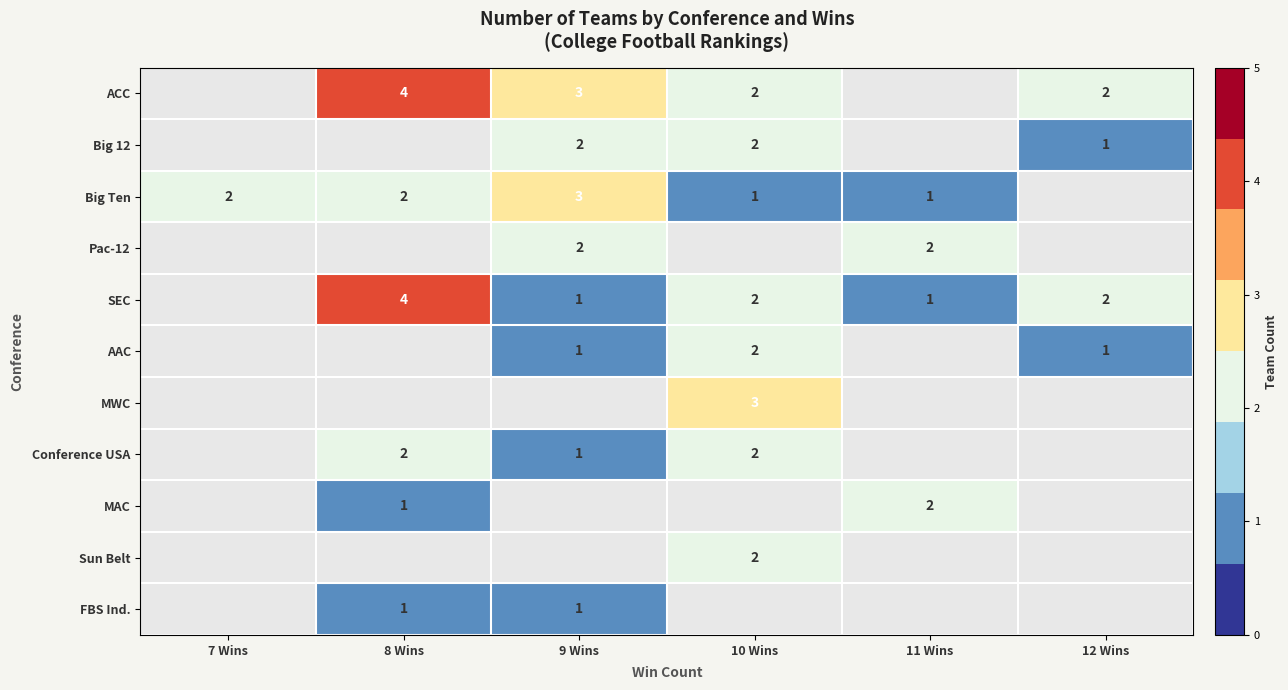

Is the value of ACC at 12 Wins greater than the value of FBS Ind. at 8 Wins?

Yes